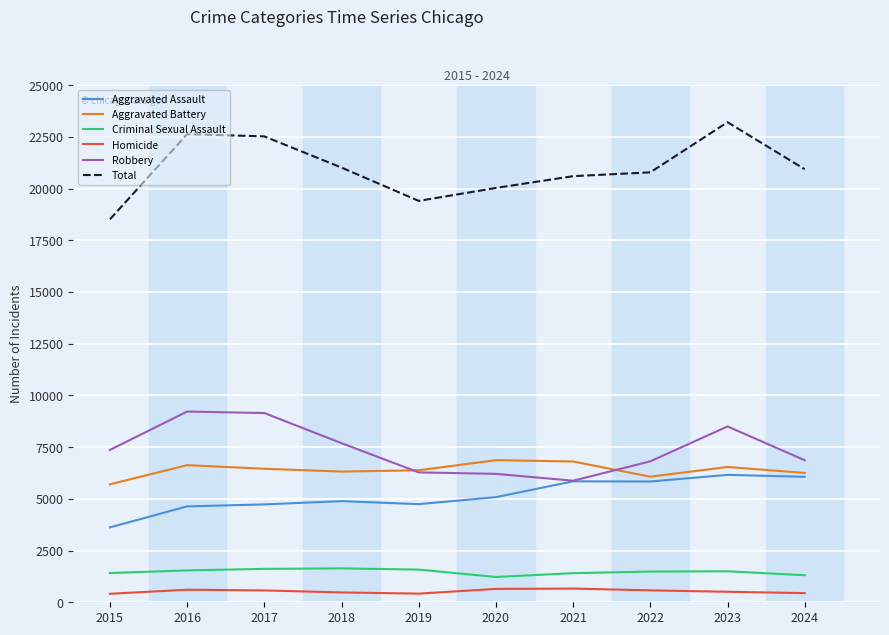

True or false: Aggravated Assault and Total intersect in this chart.

False